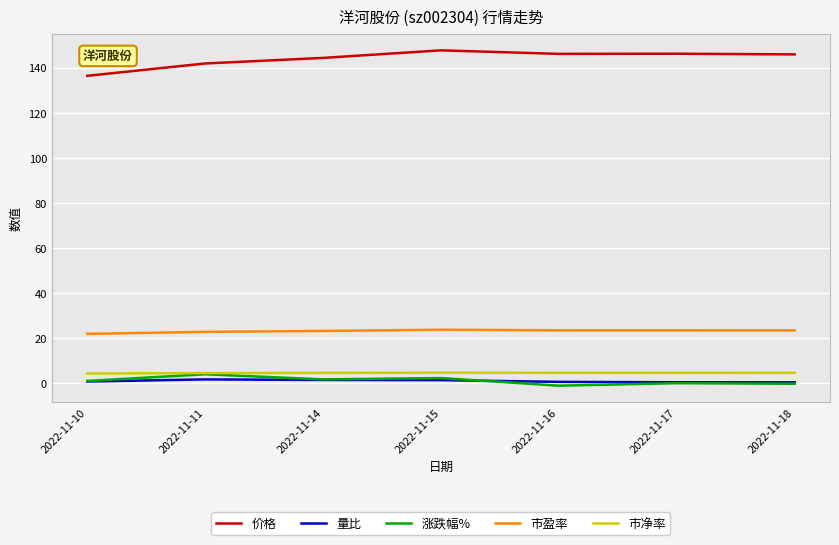

True or false: 量比 has a value of 0.4 at 2022-11-18.

True